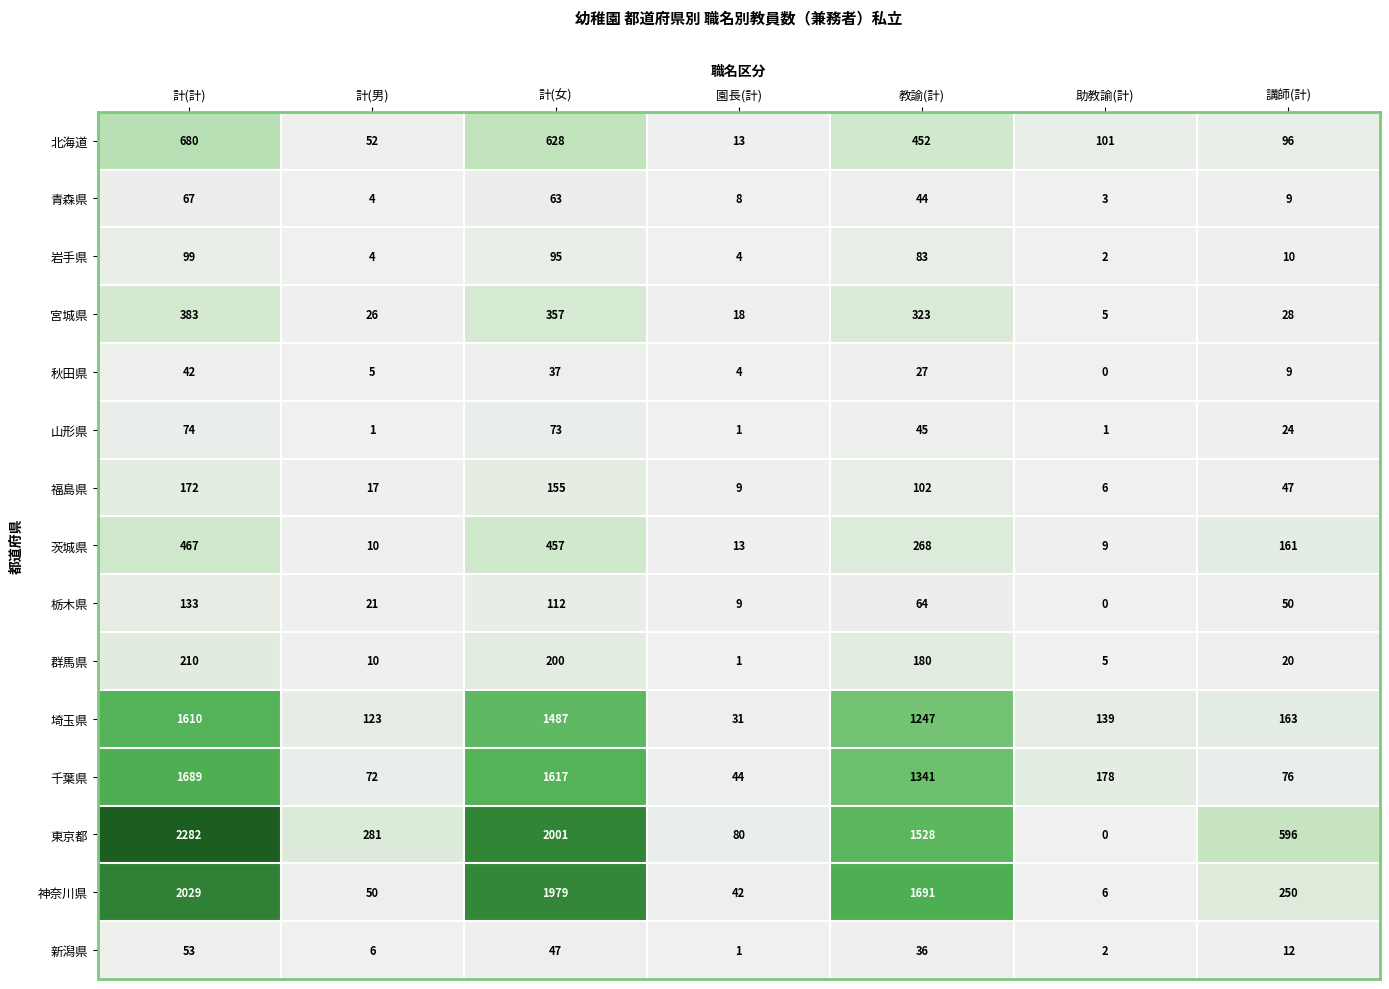

Rank the series at 計(計) from lowest to highest value.

秋田県, 新潟県, 青森県, 山形県, 岩手県, 栃木県, 福島県, 群馬県, 宮城県, 茨城県, 北海道, 埼玉県, 千葉県, 神奈川県, 東京都